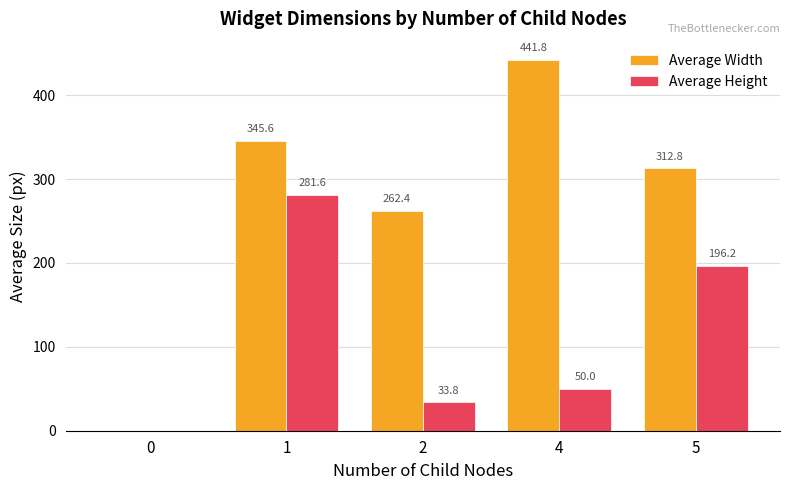

Which series has the largest total across all categories?

Average Width